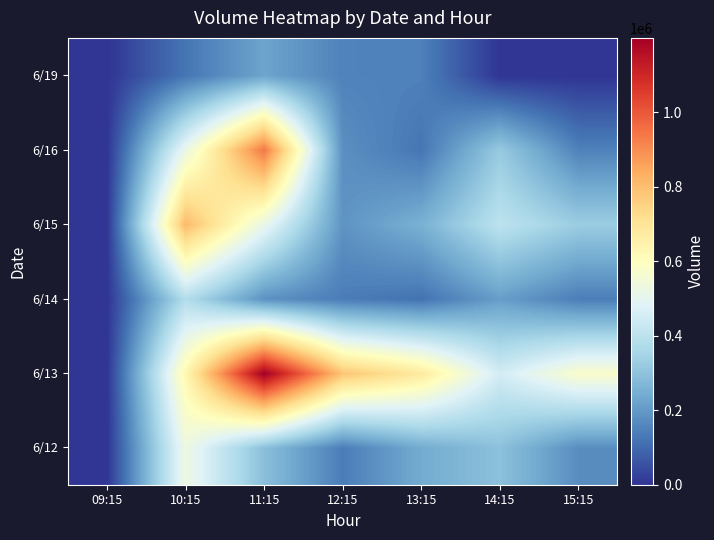

At 13:15, list the series in order from largest to smallest.

6/13, 6/15, 6/12, 6/19, 6/16, 6/14